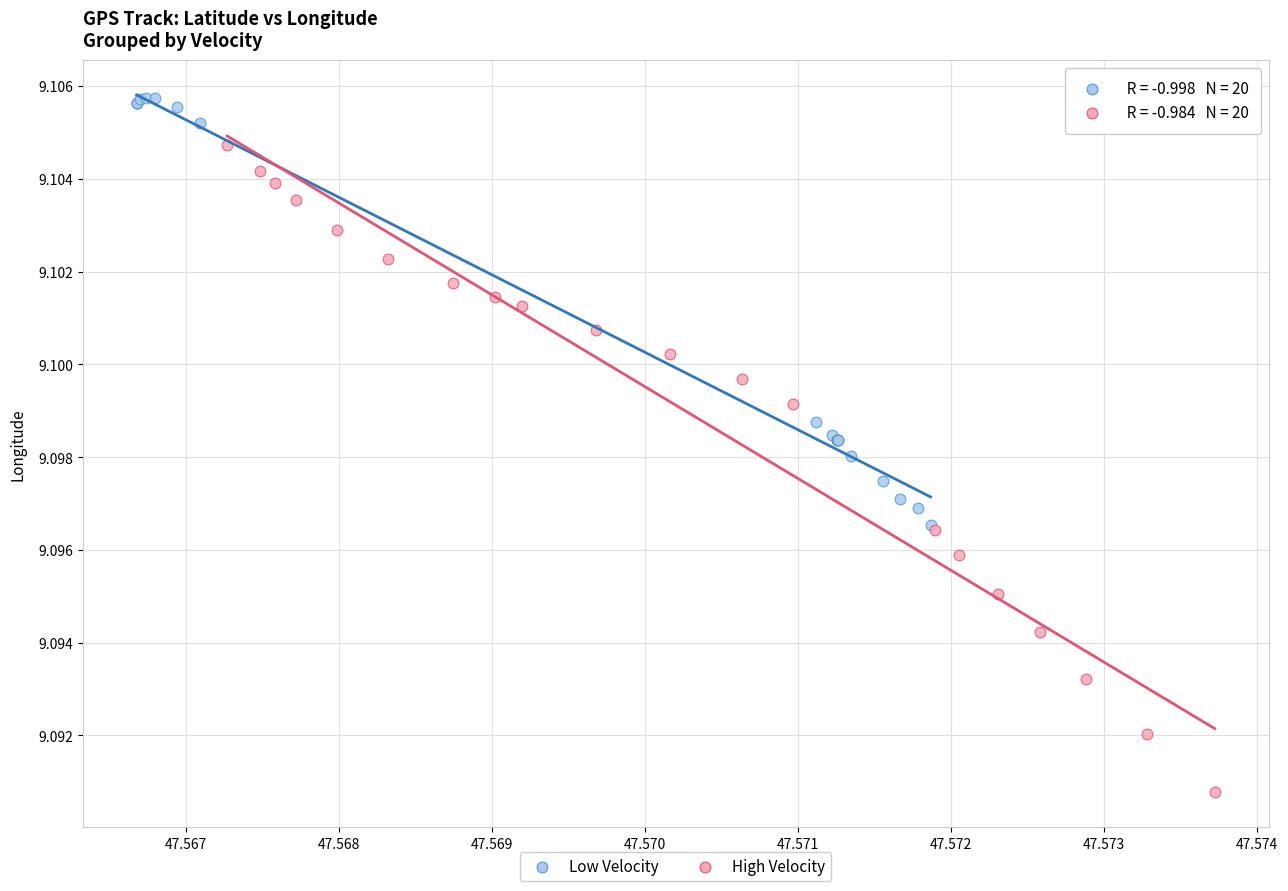

What are all the series names shown in the legend?

Low Velocity, High Velocity